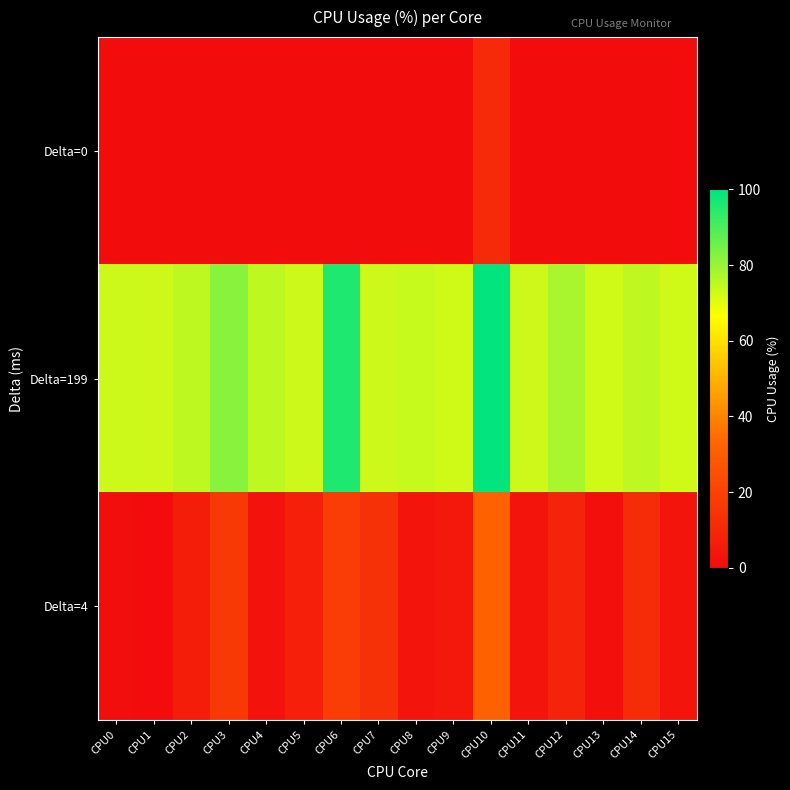

Which series has the largest range (max minus min)?

Delta=4